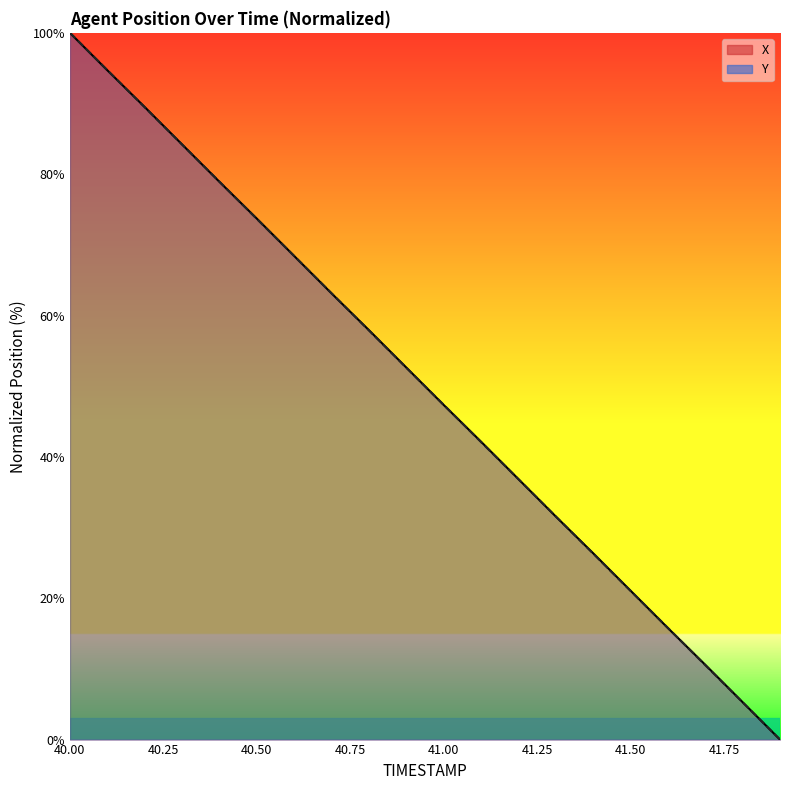

Reading left to right, transcribe all the data shown in this chart.

X: 40.0=100.0	40.1=94.7	40.2=89.5	40.3=84.2	40.4=78.9	40.5=73.7	40.6=68.4	40.7=63.1	40.8=57.9	40.9=52.6	41.0=47.4	41.1=42.2	41.2=36.9	41.3=31.6	41.4=26.4	41.5=21.1	41.6=15.8	41.7=10.6	41.8=5.3	41.9=0.0
Y: 40.0=100.0	40.1=94.7	40.2=89.5	40.3=84.2	40.4=79.0	40.5=73.7	40.6=68.4	40.7=63.1	40.8=57.9	40.9=52.6	41.0=47.4	41.1=42.1	41.2=36.9	41.3=31.6	41.4=26.3	41.5=21.0	41.6=15.8	41.7=10.5	41.8=5.3	41.9=0.0